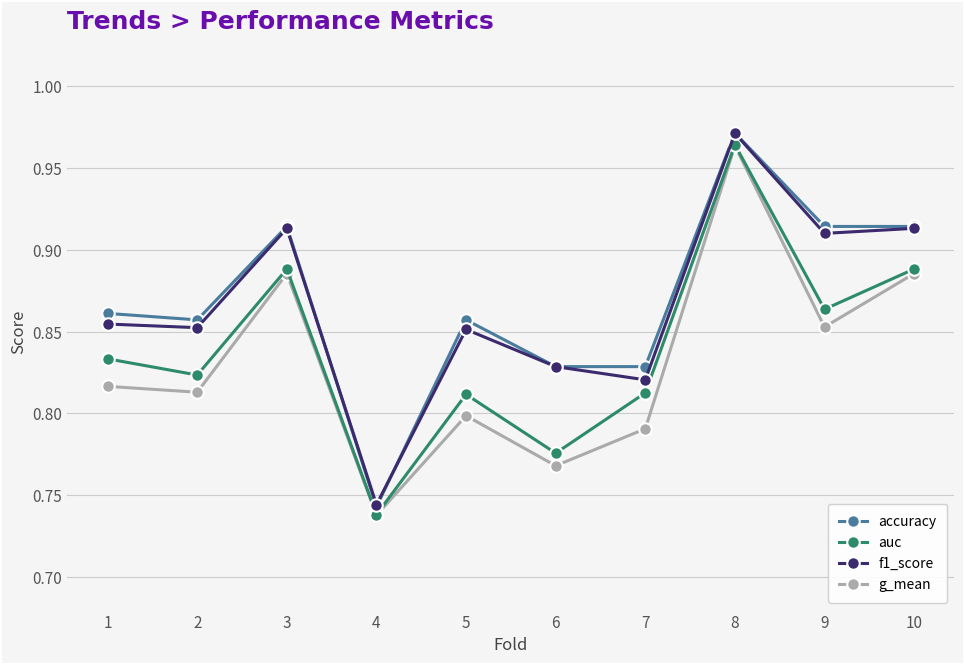

How many lines are shown in the chart?

4